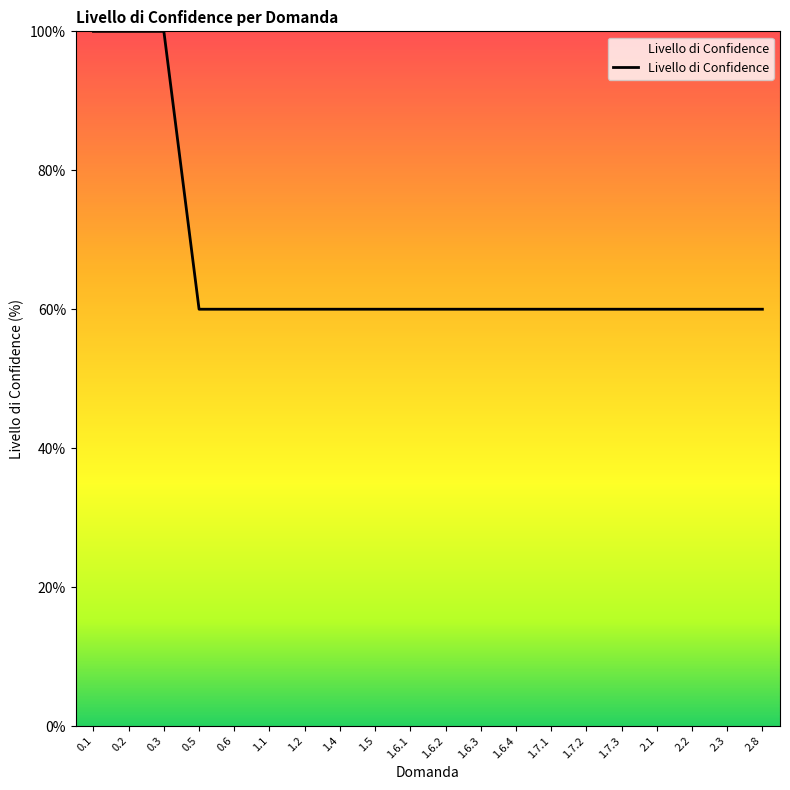

Reading right to left, list all the values displayed in this chart.

2.8=60	2.3=60	2.2=60	2.1=60	1.7.3=60	1.7.2=60	1.7.1=60	1.6.4=60	1.6.3=60	1.6.2=60	1.6.1=60	1.5=60	1.4=60	1.2=60	1.1=60	0.6=60	0.5=60	0.3=100	0.2=100	0.1=100